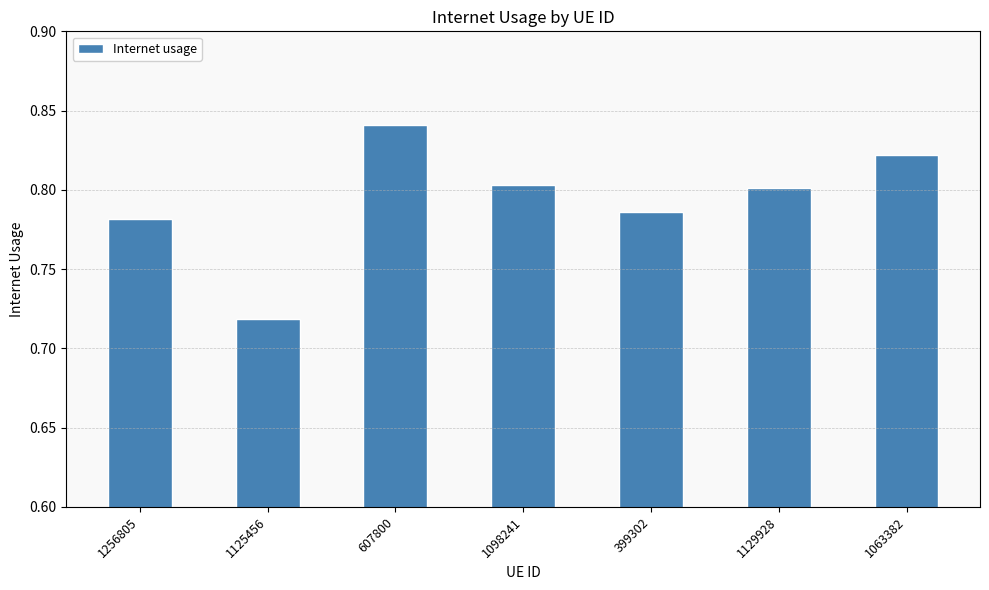

Count the number of data series in this chart.

1